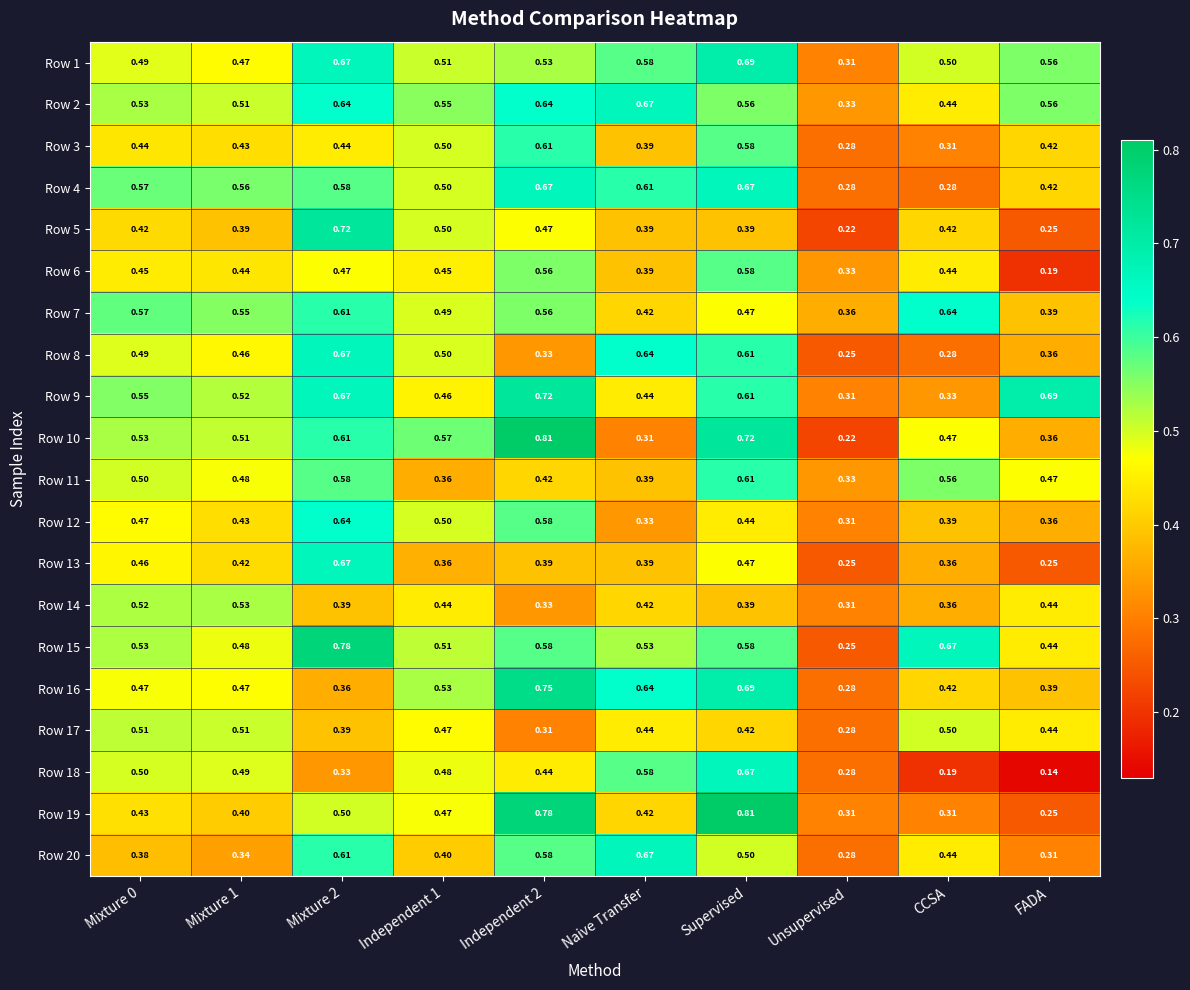

At which category is the sum across all series the highest?

Supervised